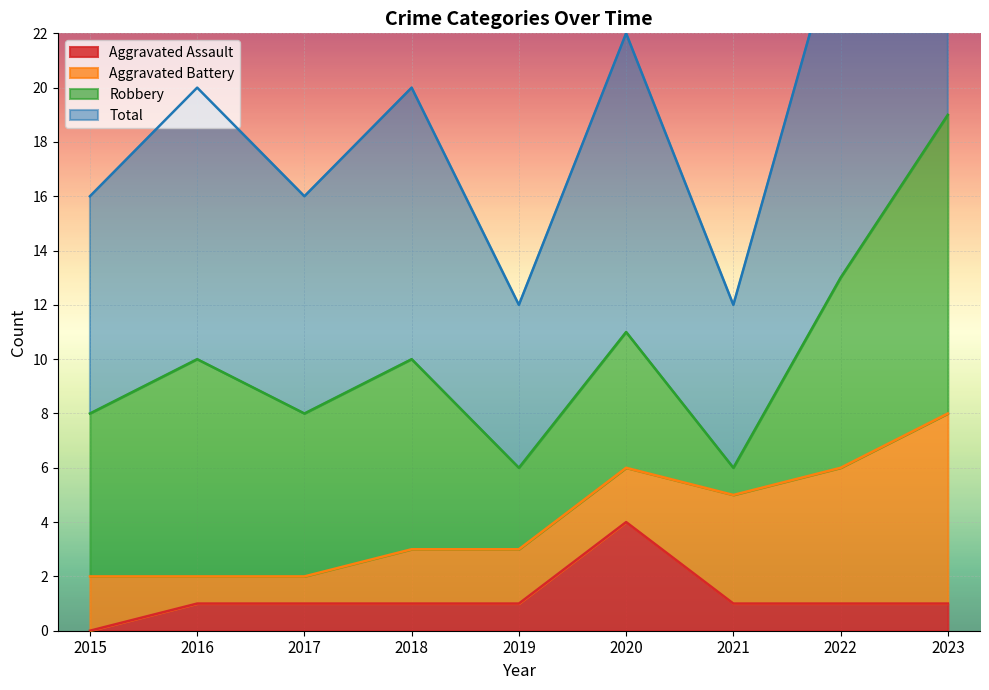

At which label does Aggravated Assault reach its peak?

2020